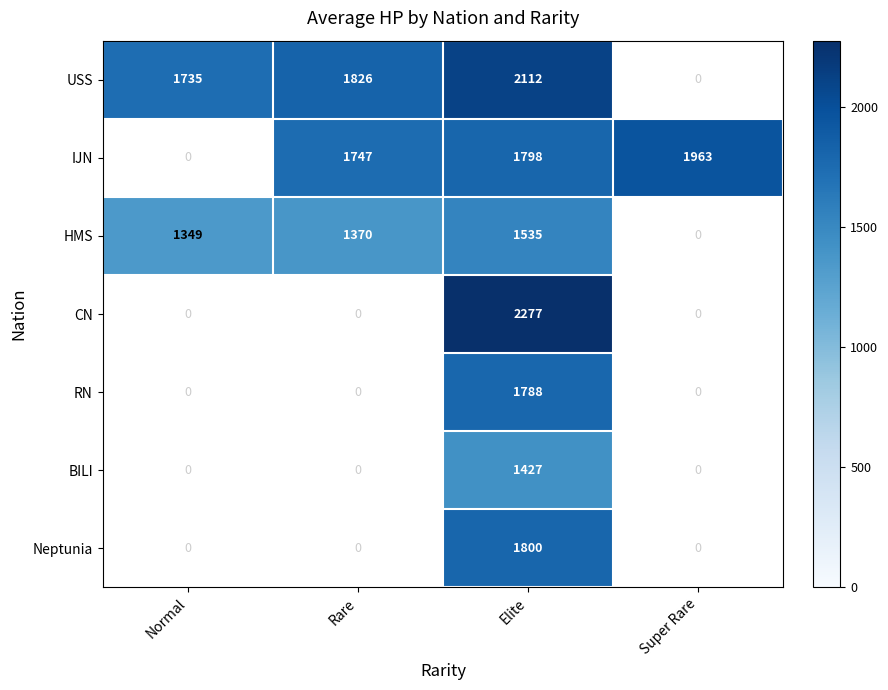

What is the spread (max minus min) of values at Elite?

850